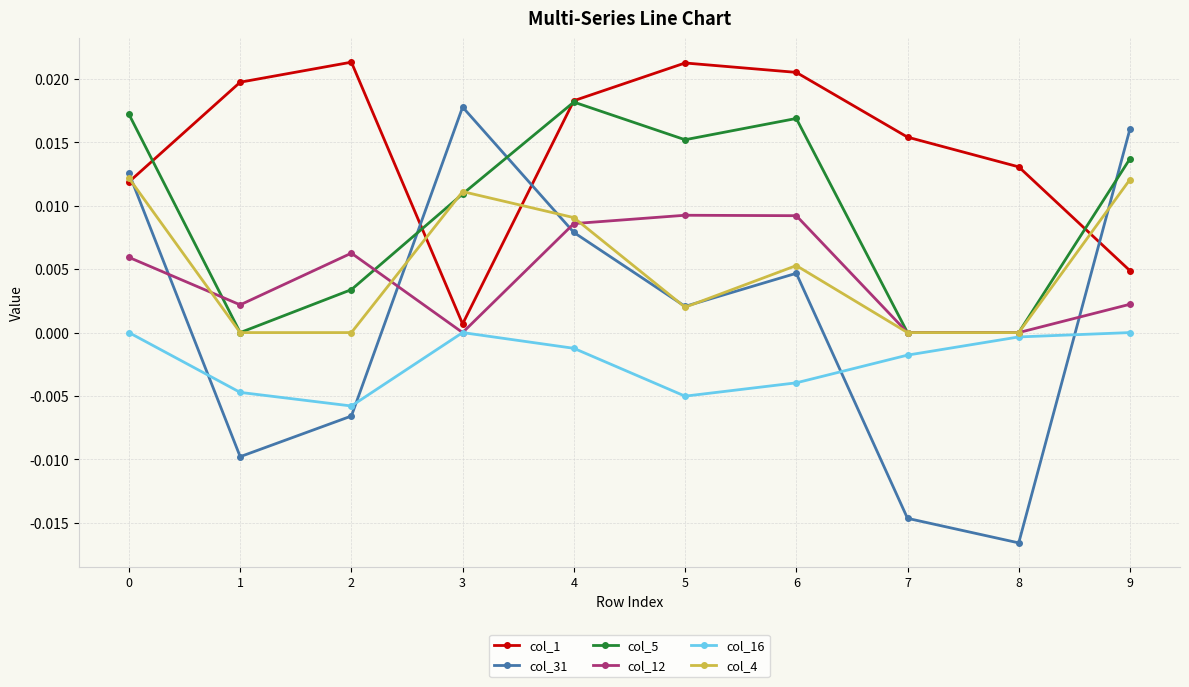

How many lines are shown in the chart?

6